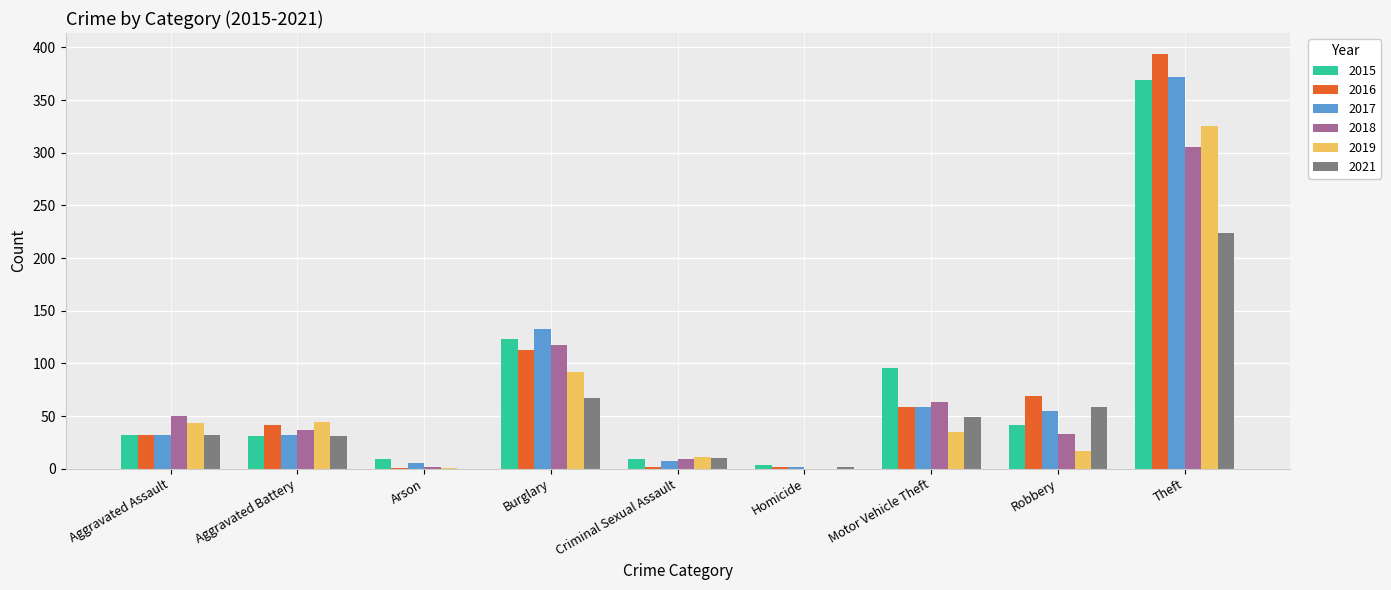

Which label corresponds to the largest value in the chart?

Theft